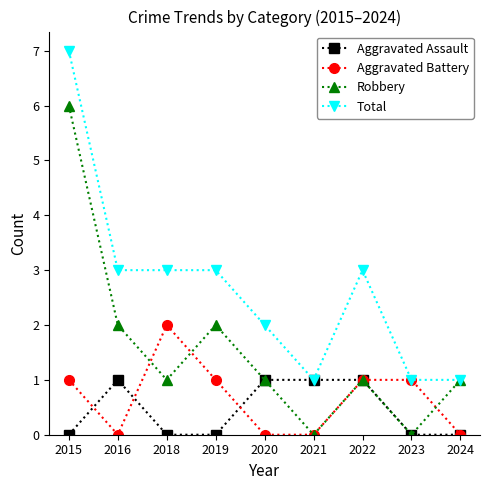

The value of Total at 2021 is 1. True or false?

True